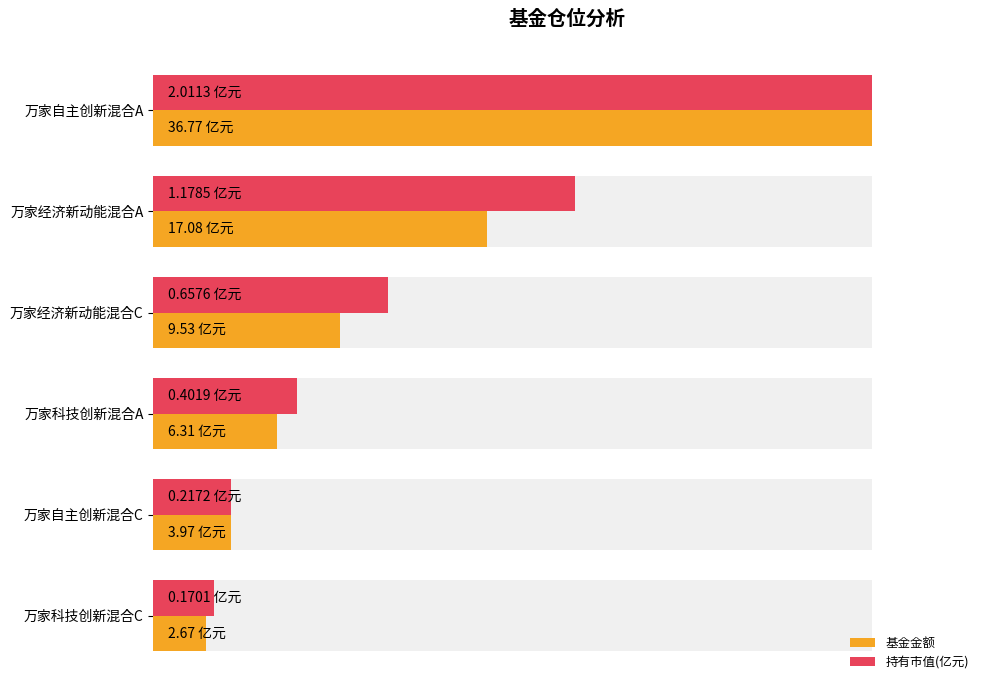

How many bars are there in total?

12